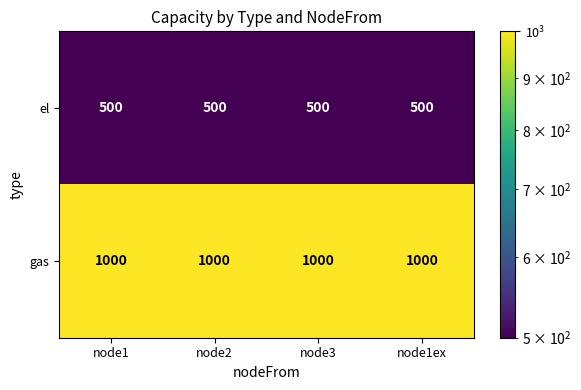

What is the maximum value shown in the chart?

1000